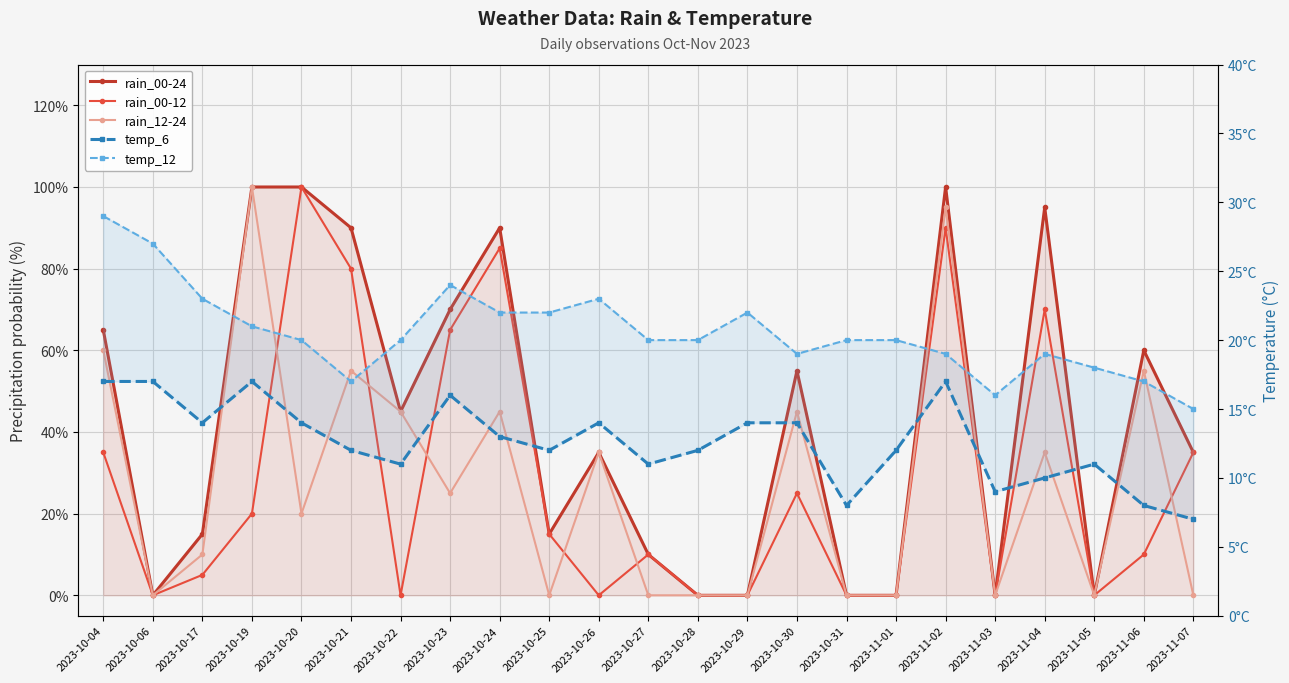

The rain_00-12 series shows 17 at 2023-11-06. True or false?

False